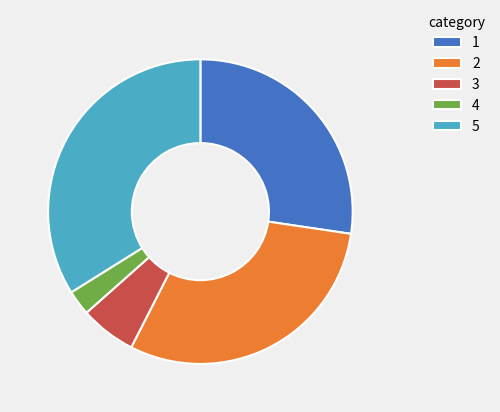

True or false: 1 accounts for 18% of the total.

False